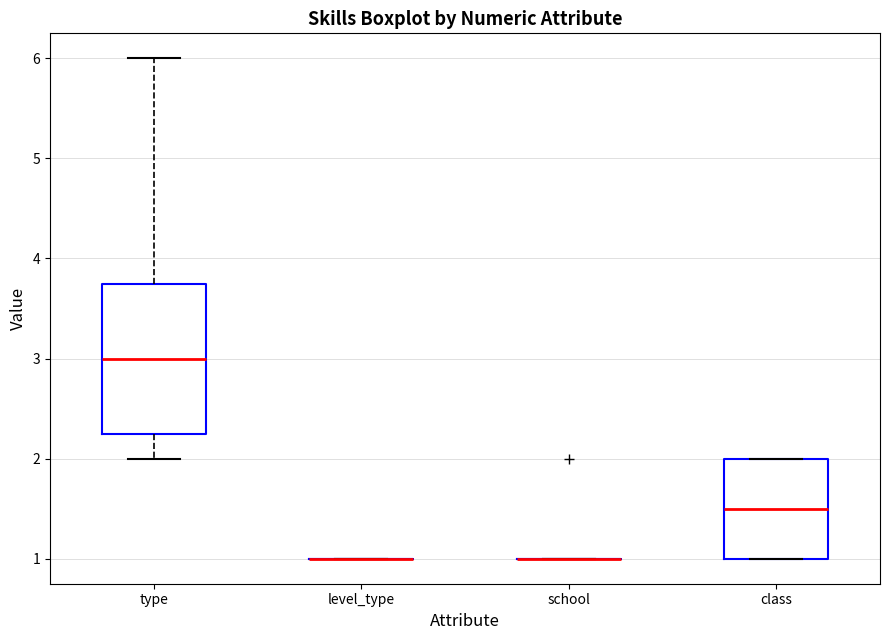

Reading left to right, read every box against the y-axis: the position of its median line, the range the box covers, and the ends of its whiskers. The values are not printed on the chart, so give them approximately, as read against the axis.

type: median 3.0, box 2.3 to 3.8, whiskers 2.0 to 6.0
level_type: box collapsed to a line at 1.0, whiskers 1.0 to 1.0
school: box collapsed to a line at 1.0, whiskers 1.0 to 1.0
class: median 1.5, box 1.0 to 2.0, whiskers 1.0 to 2.0